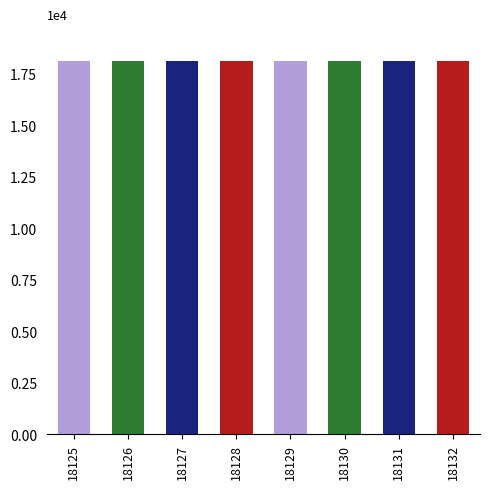

Rank the categories by value from highest to lowest.

18132, 18131, 18130, 18129, 18128, 18127, 18126, 18125